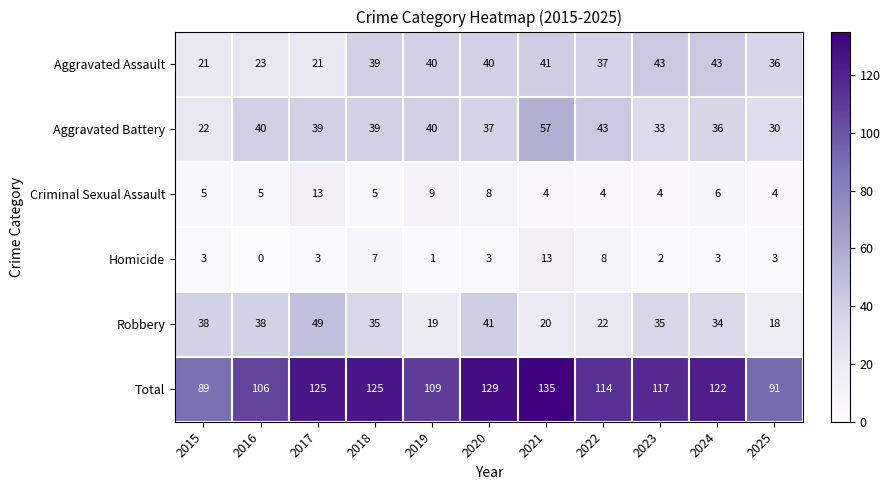

Which label corresponds to the largest value in the chart?

2021